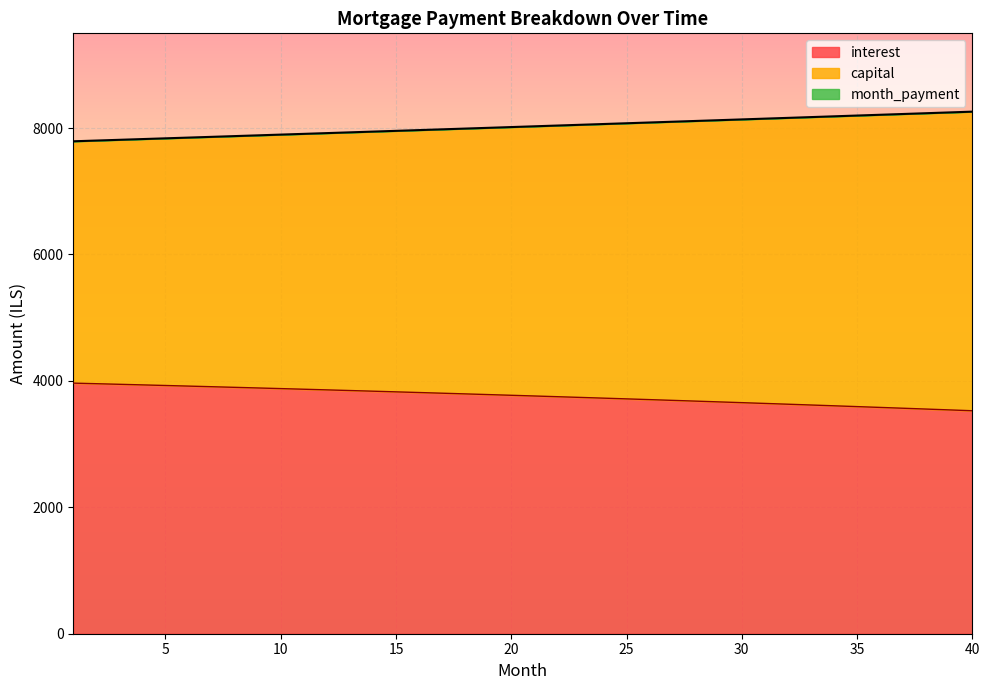

Is it true that interest equals 5313.0 at 26?

False